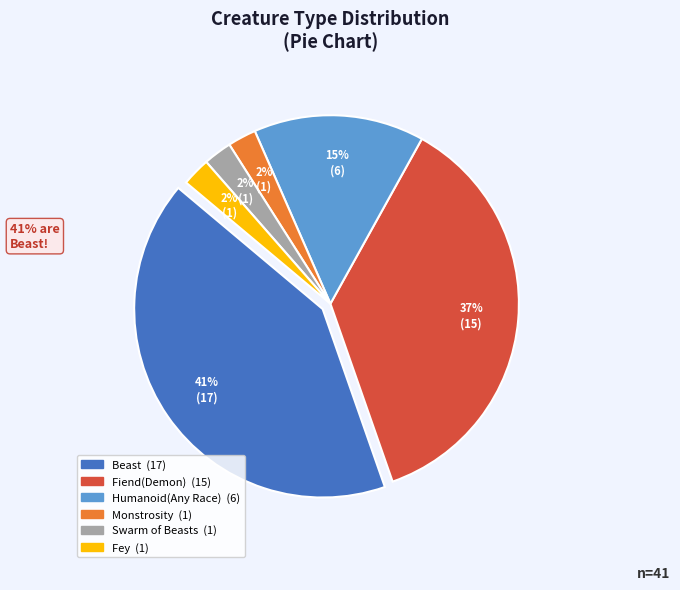

Count the number of slices in the pie.

6